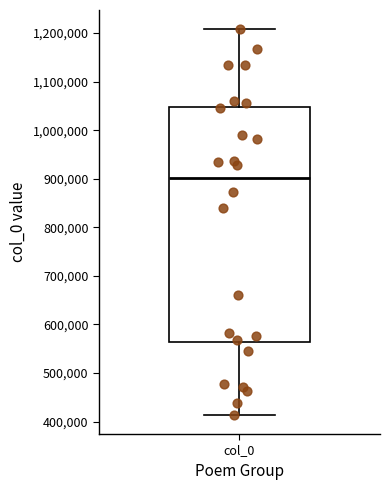

Where does the median line of the box for col_0 sit on the y-axis? The values are not printed on the chart, so give them approximately, as read against the axis.

900000